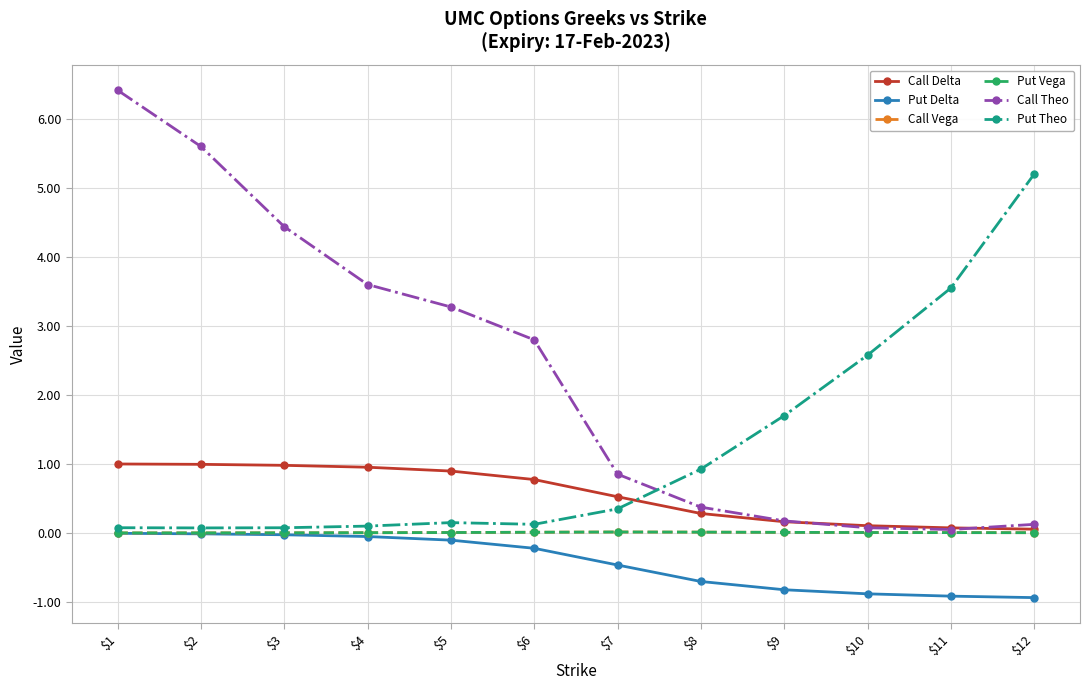

Is it true that Put Vega equals 0.0 at $7?

True